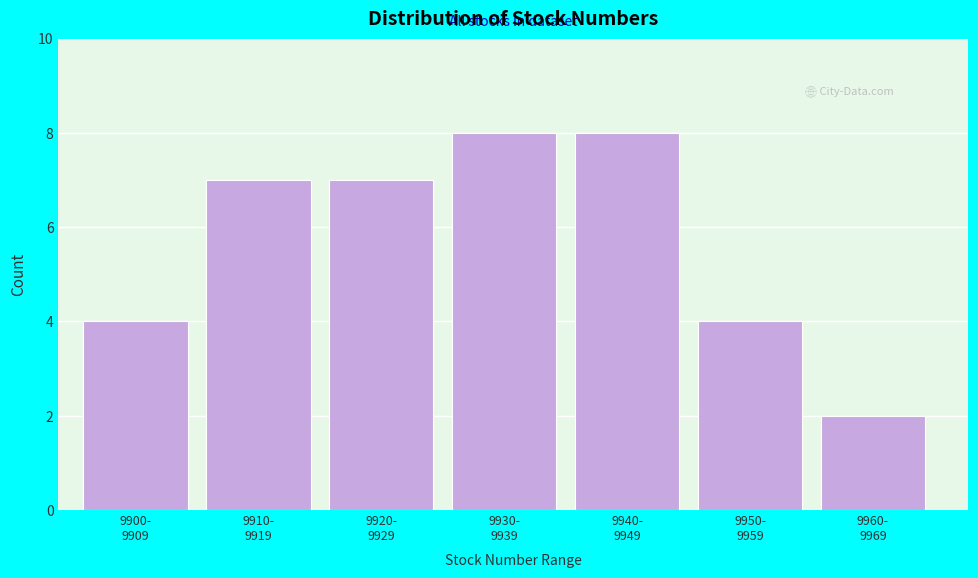

Reading left to right, list all the values displayed in this chart.

4	7	7	8	8	4	2